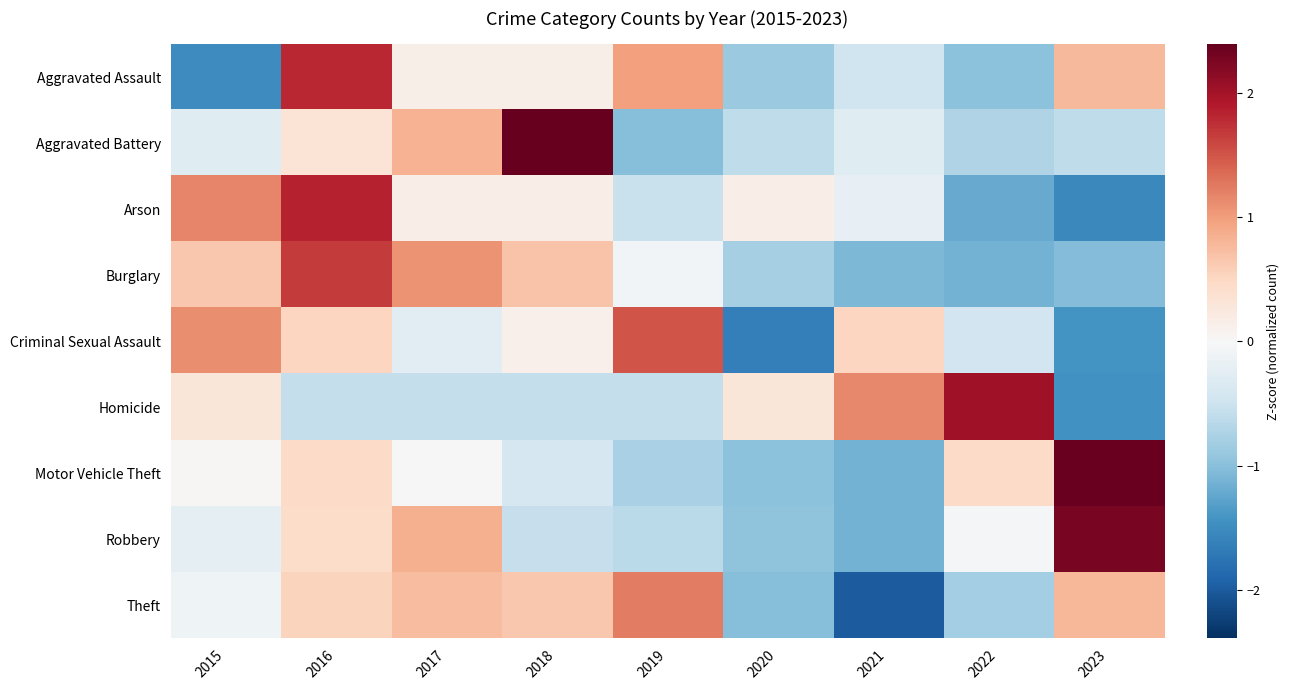

At which category is the sum across all series the highest?

2016